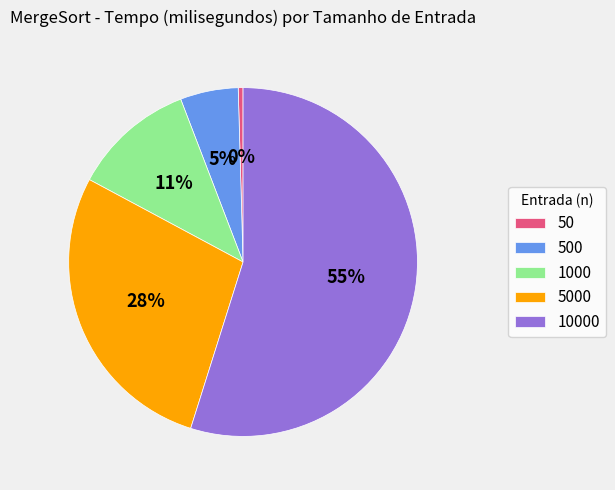

Is the sum of 10000 and 5000 greater than half?

Yes